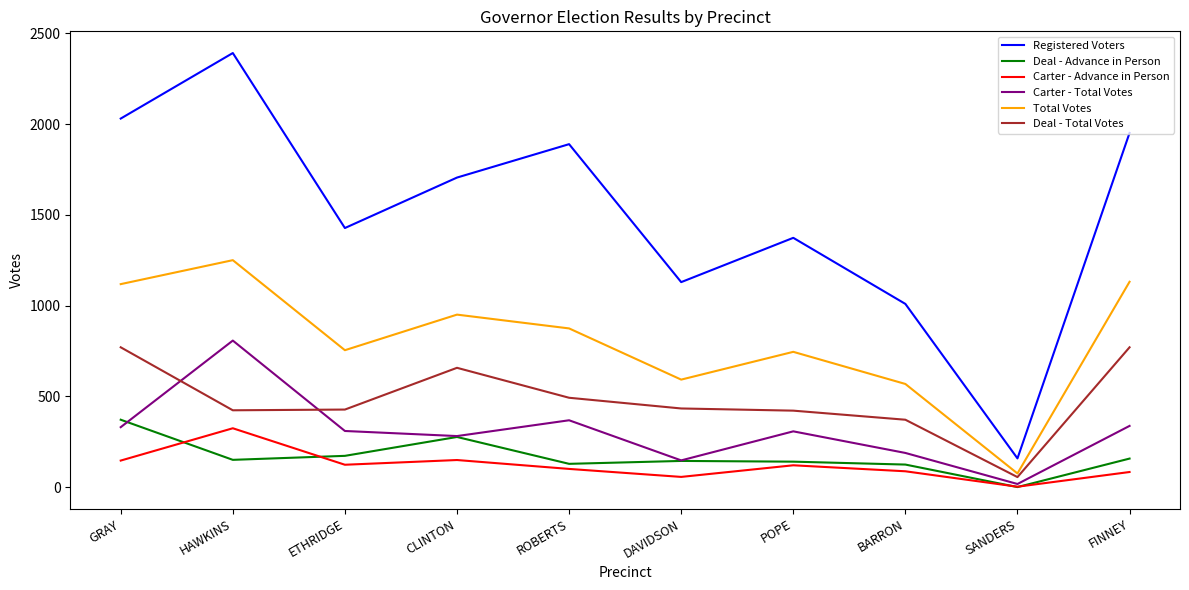

True or false: Registered Voters has a value of 747 at DAVIDSON.

False